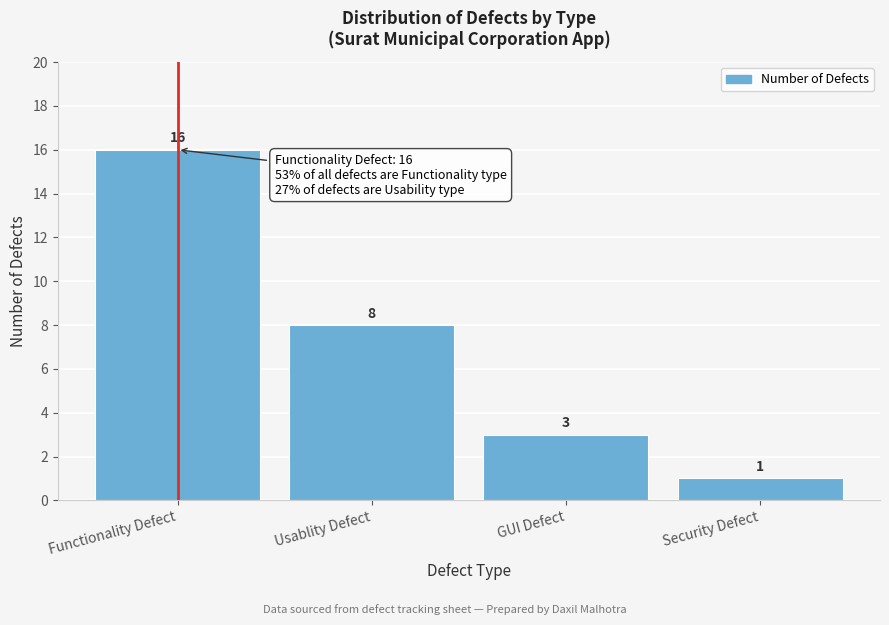

Reading left to right, transcribe all the data shown in this chart.

Functionality Defect=16	Usablity Defect=8	GUI Defect=3	Security Defect=1